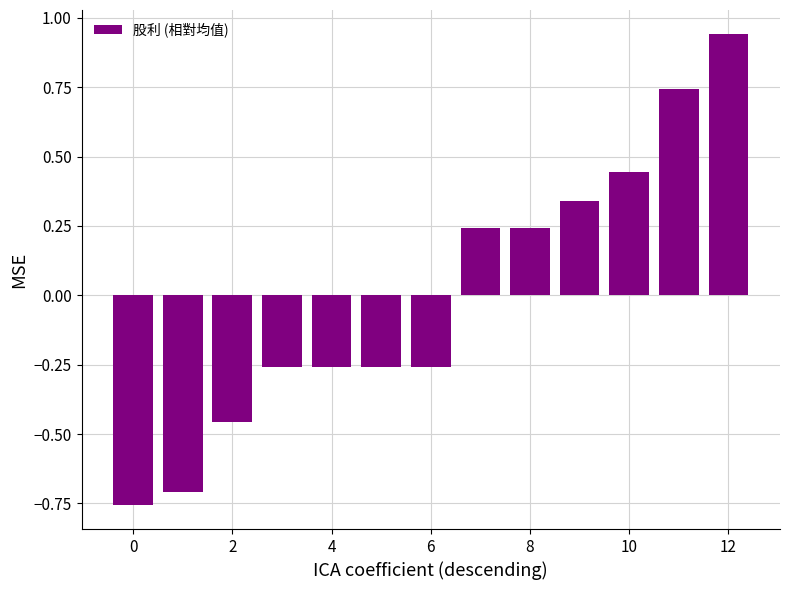

Count the number of categories in the chart.

13